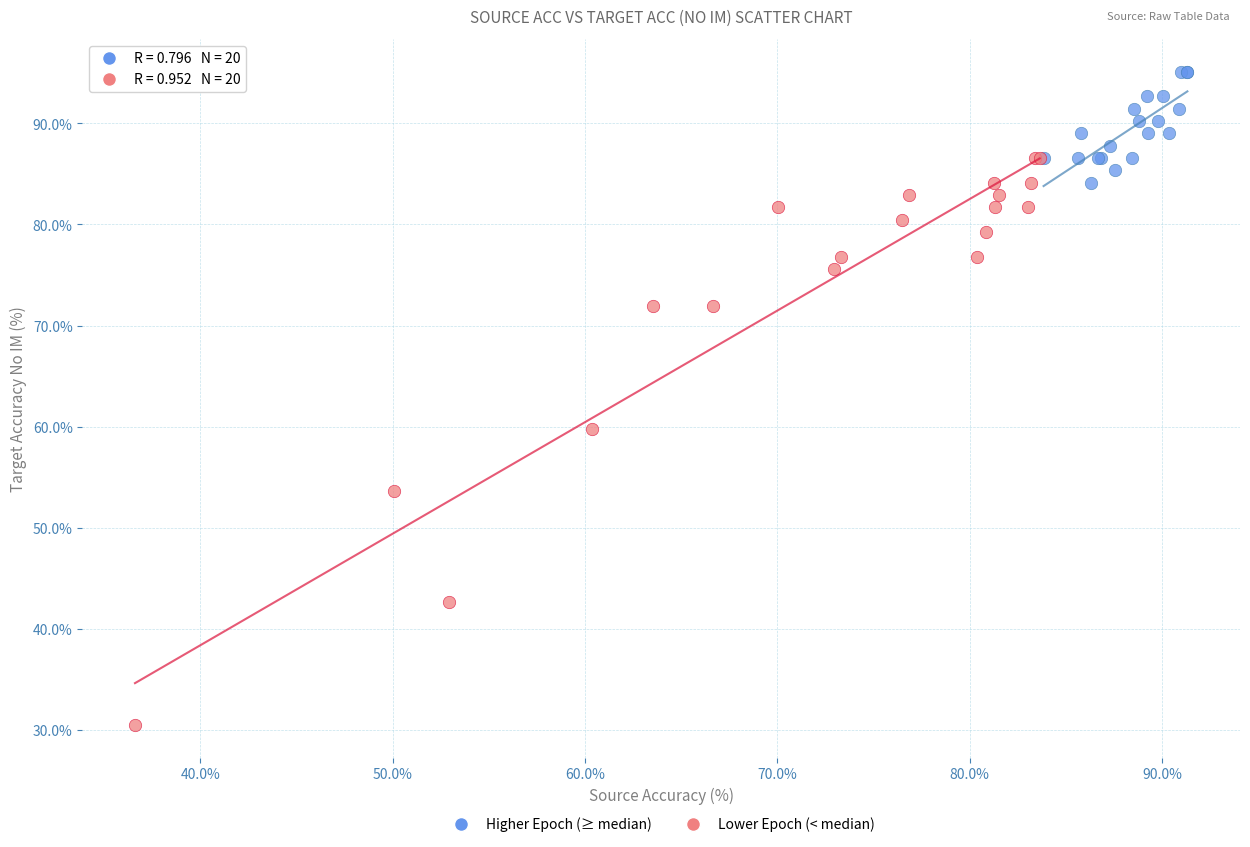

Which series reaches the minimum Y coordinate?

Lower Epoch (< median)